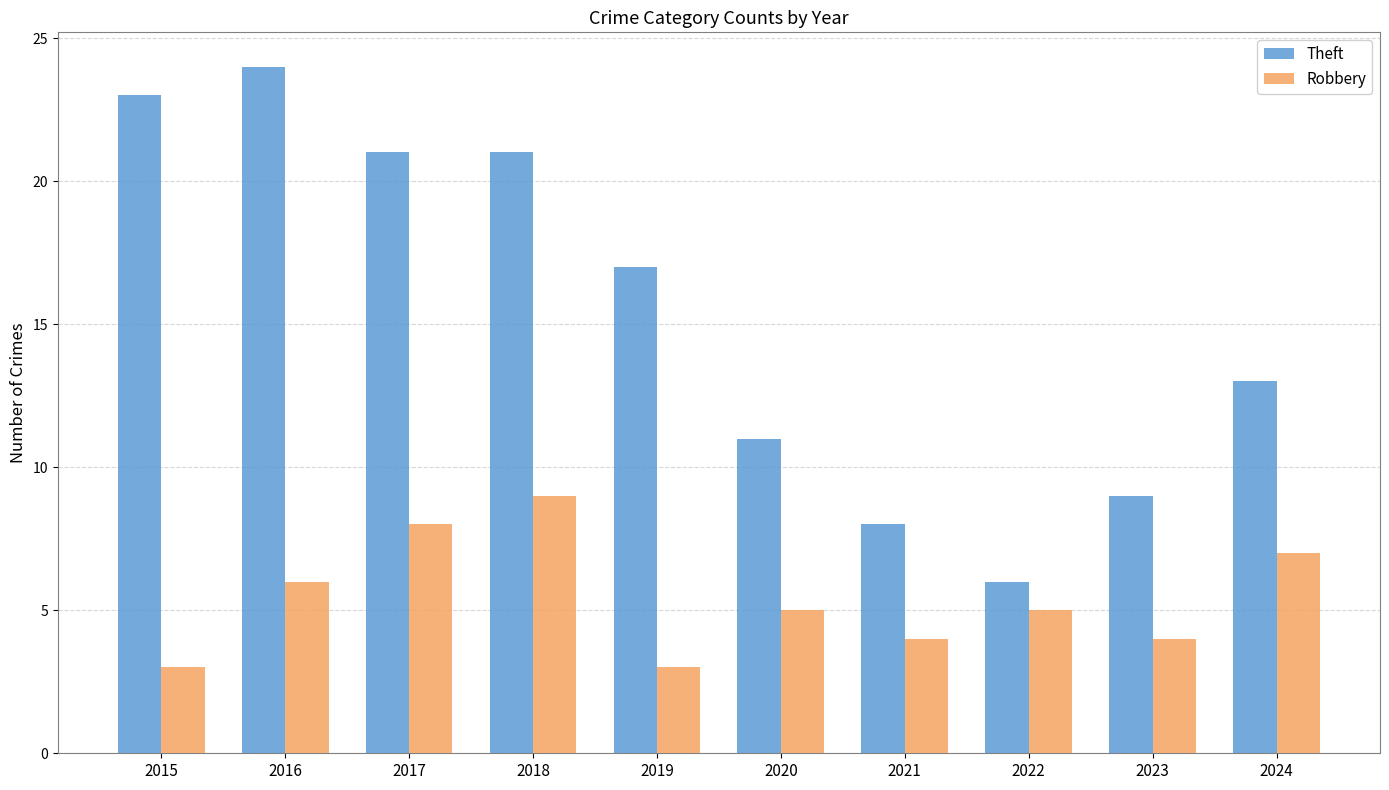

What is the sum of all Theft values?

153